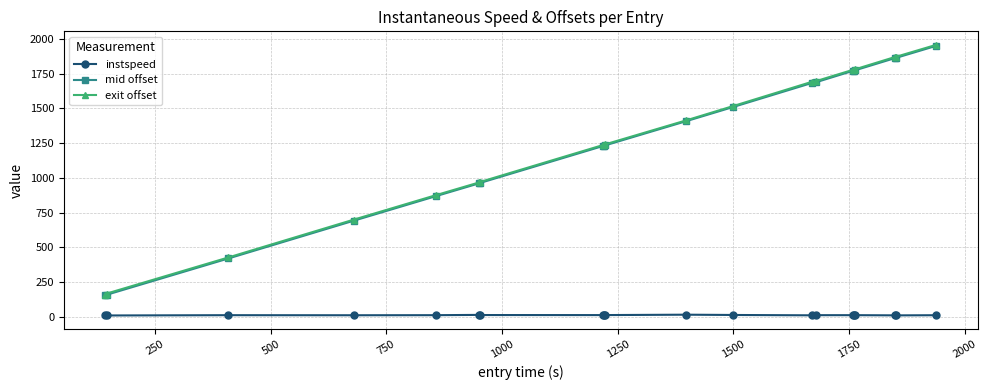

True or false: instspeed has more than 1 points higher than both neighbors.

True